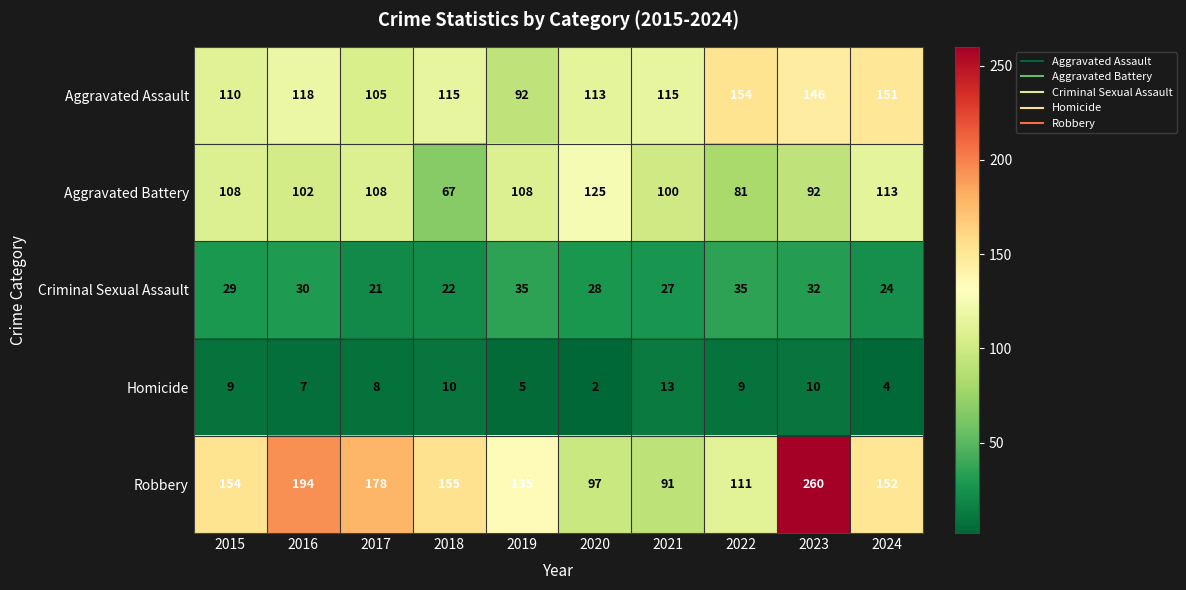

Rank the series by their maximum value, from lowest to highest.

Homicide, Criminal Sexual Assault, Aggravated Battery, Aggravated Assault, Robbery